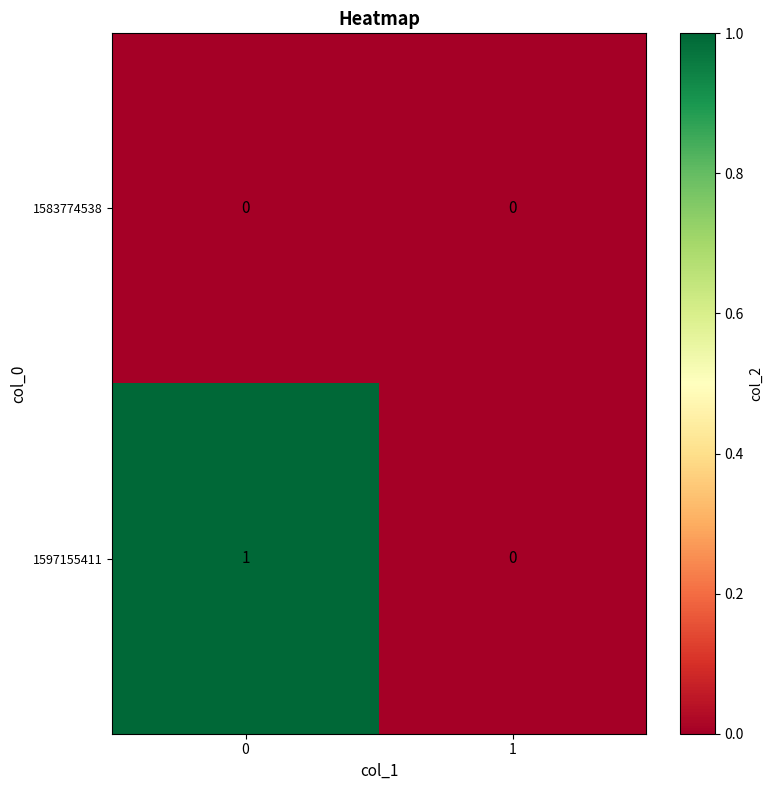

Which series has the largest total across all categories?

1597155411